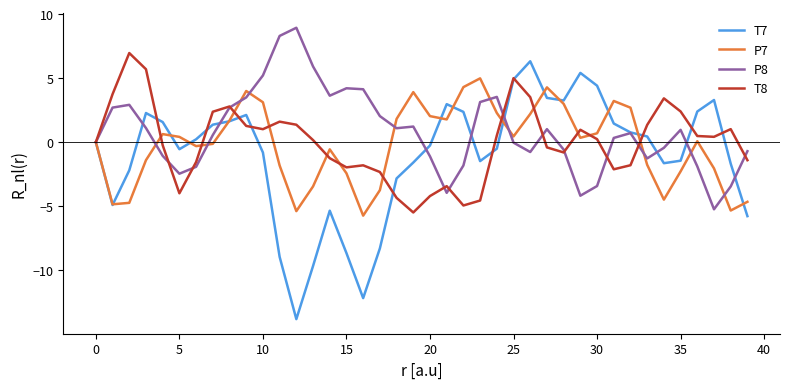

Which series ends up on top after the final intersection of T7 and T8?

T8